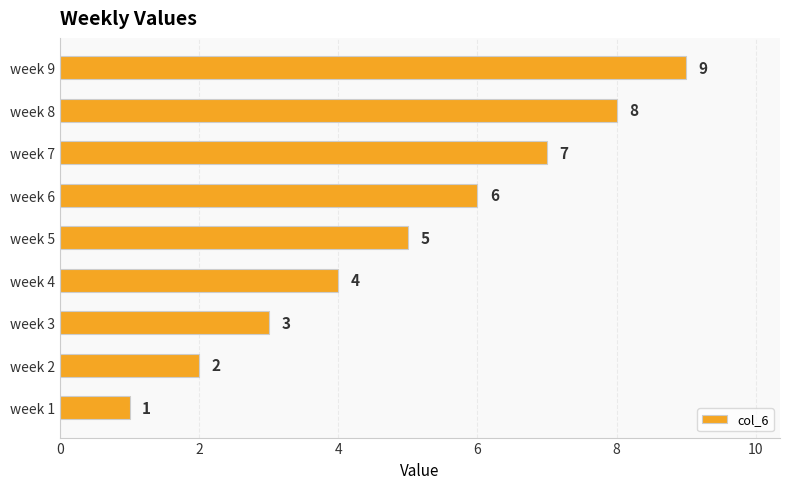

What is the greatest value displayed?

9